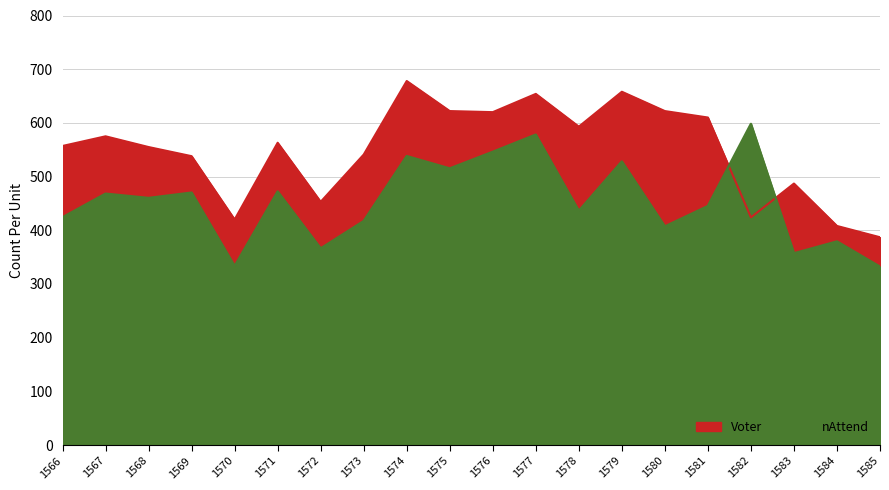

Where is Voter nearest to the value 532?

1569